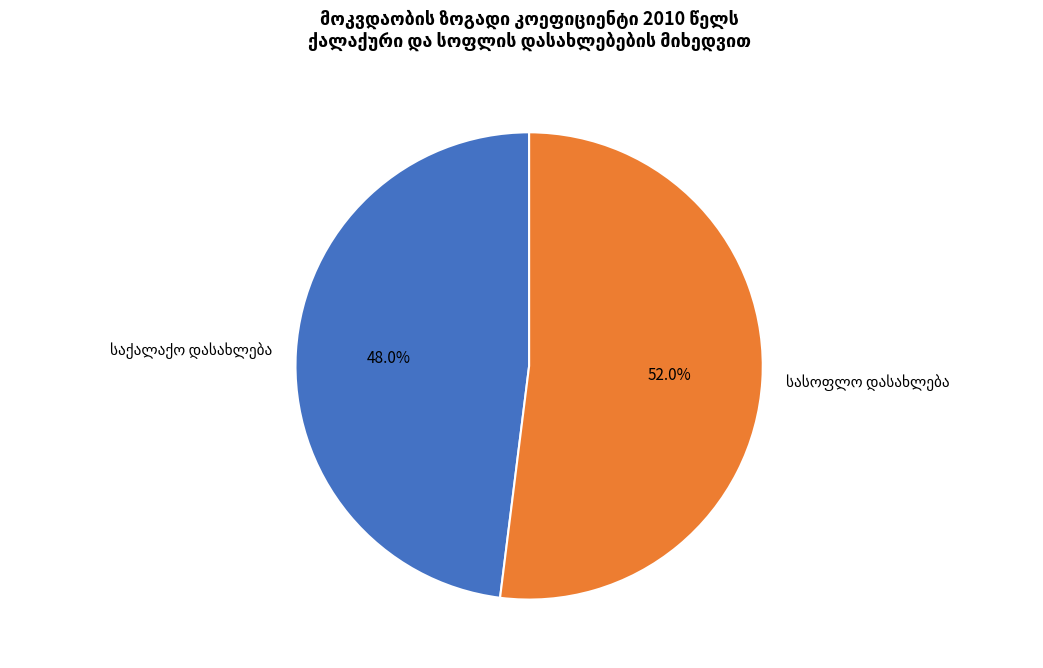

Is there any slice that represents more than half of the pie?

Yes